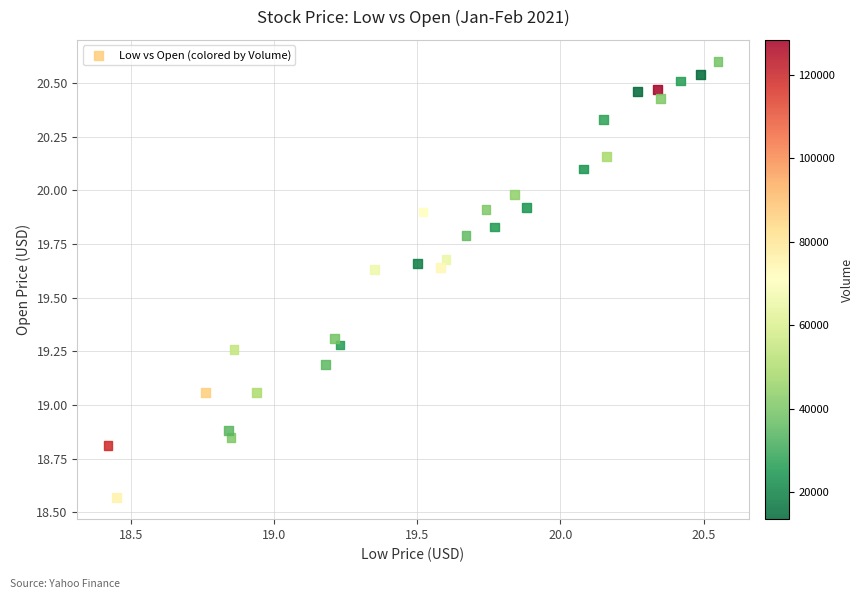

What is the range of Y values (max minus min)?

2.0